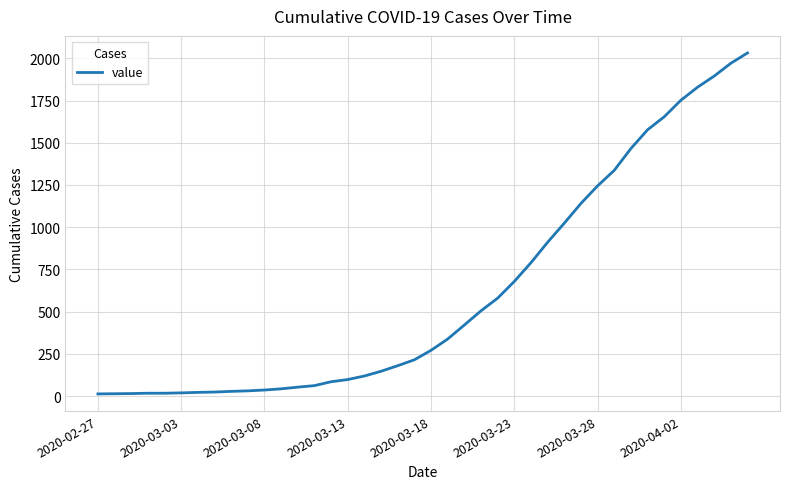

What is the difference between the maximum and minimum values?

2019